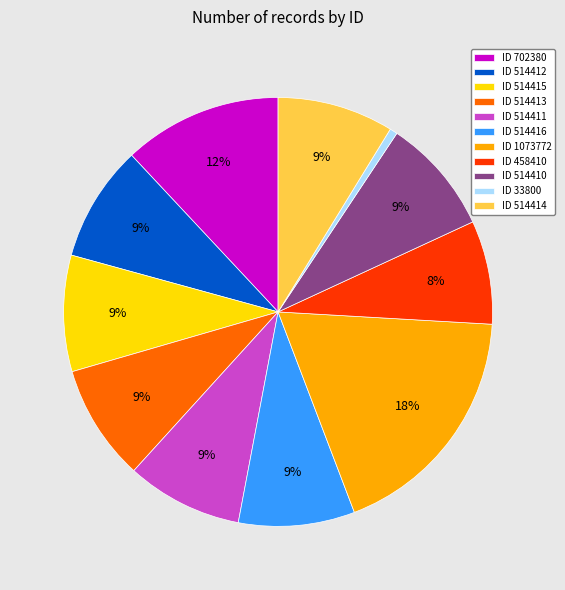

To the nearest percent, what is the combined percentage of ID 514413 and ID 514411?

18%